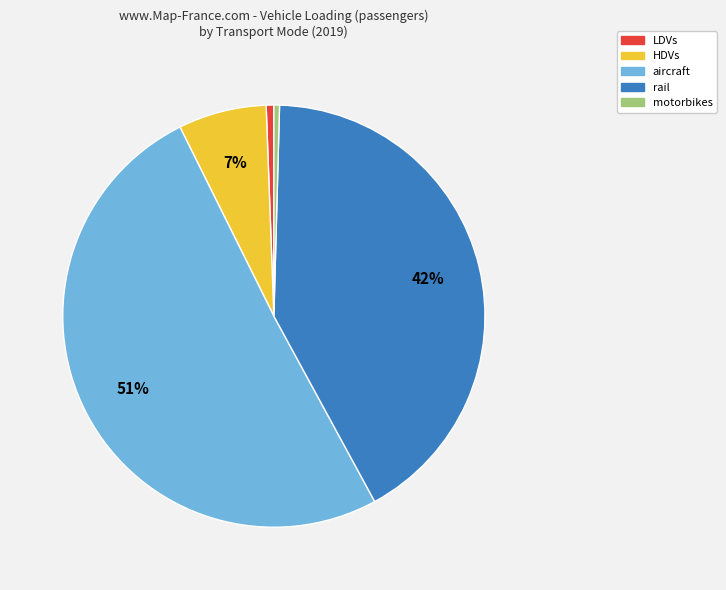

Which slice is the largest?

aircraft